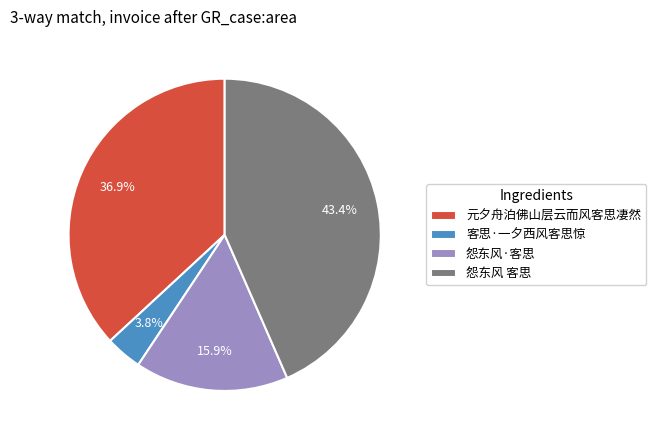

Rank the categories by value from highest to lowest.

怨东风 客思, 元夕舟泊佛山层云而风客思凄然, 怨东风·客思, 客思·一夕西风客思惊